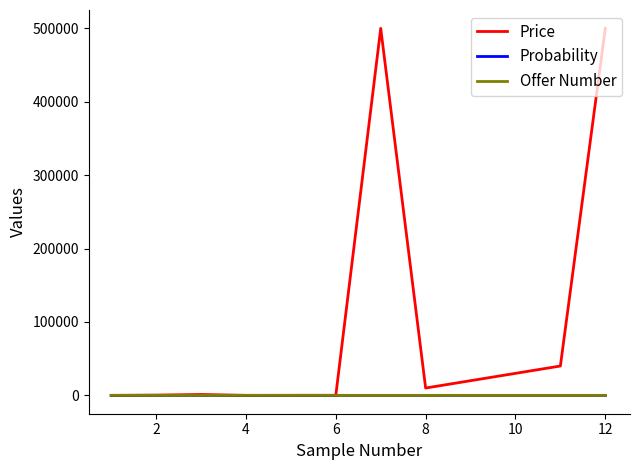

What is the greatest value displayed?

500000.0